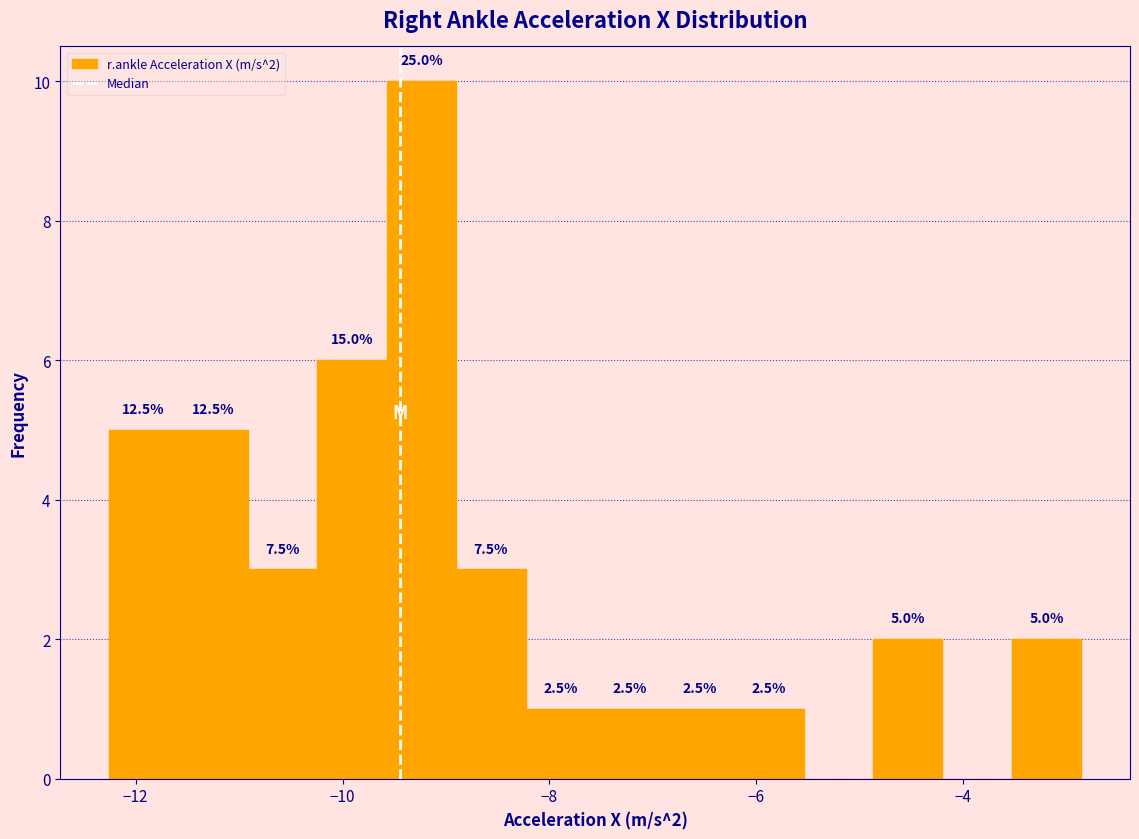

Around what value on the x-axis is the tallest bar? Give the approximate position of its centre, as read against the axis.

-9.2